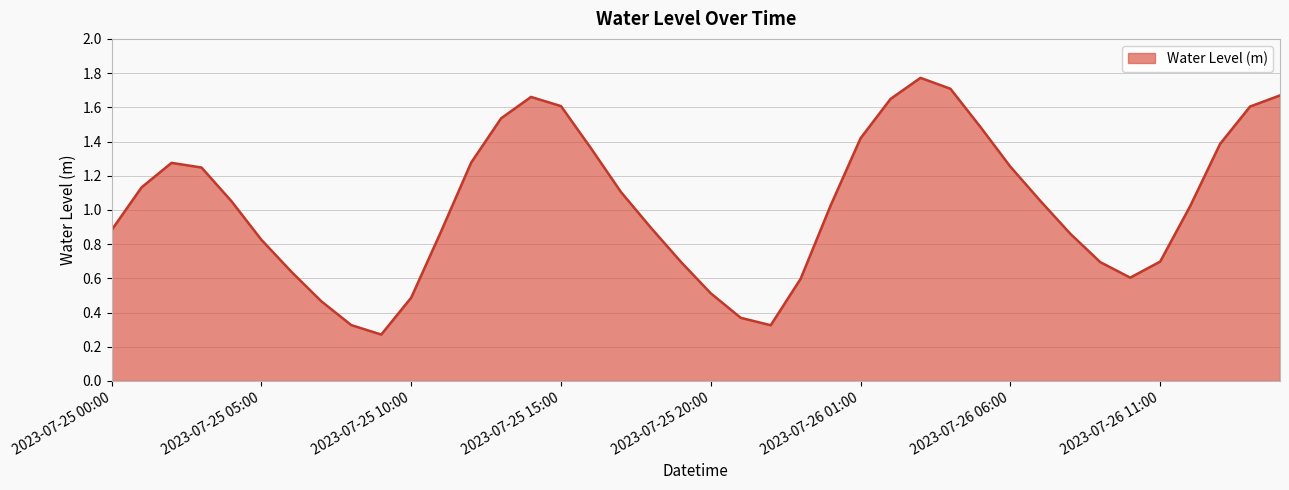

Is this an area chart (filled region under the line)?

Yes